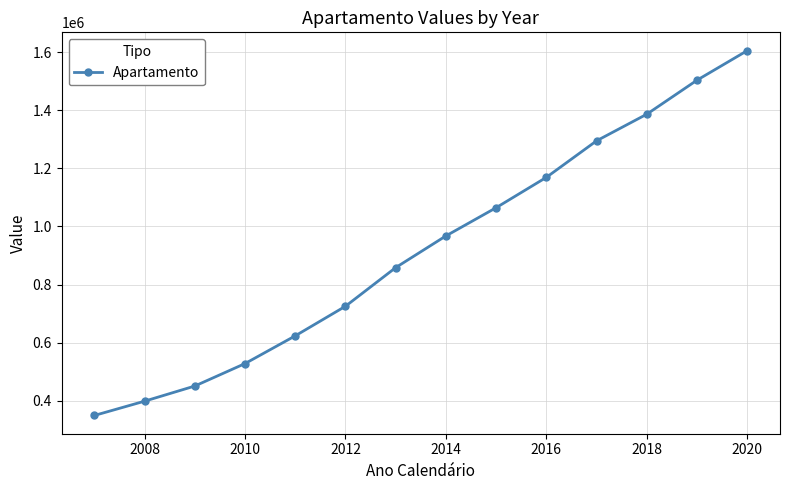

How many lines are shown in the chart?

1